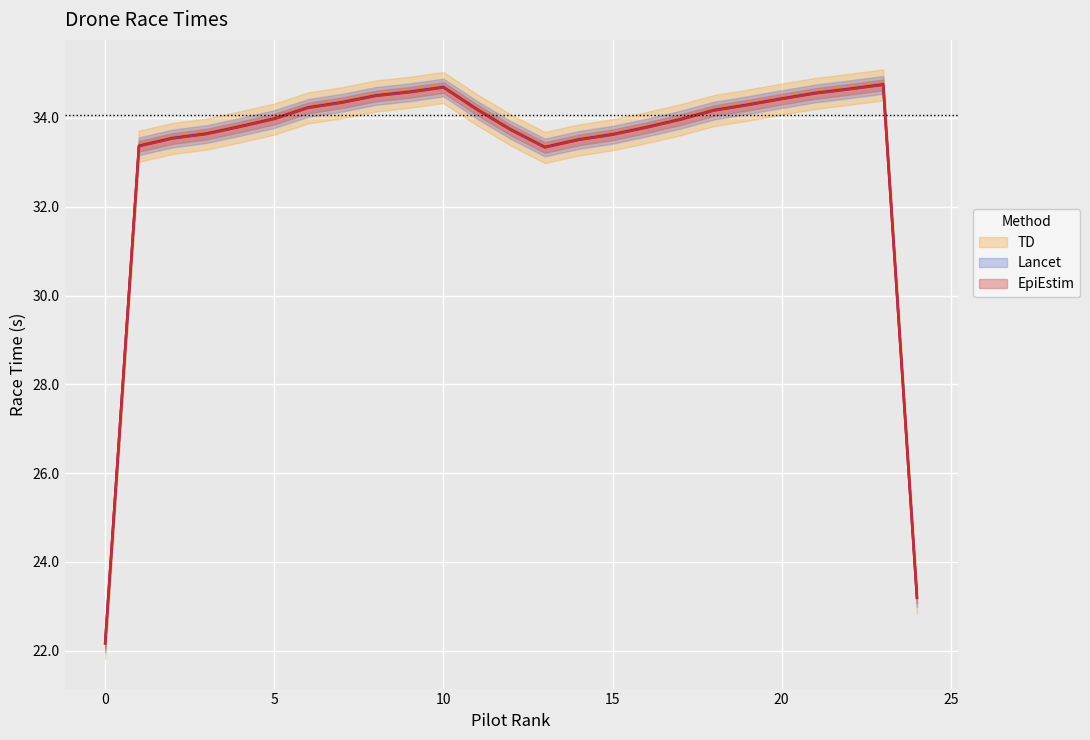

The EpiEstim series shows 33.5 at 14. True or false?

True